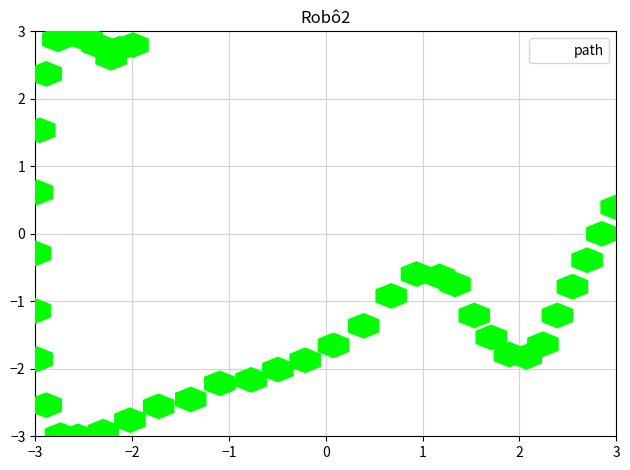

What is the range of Y values (max minus min)?

6.0